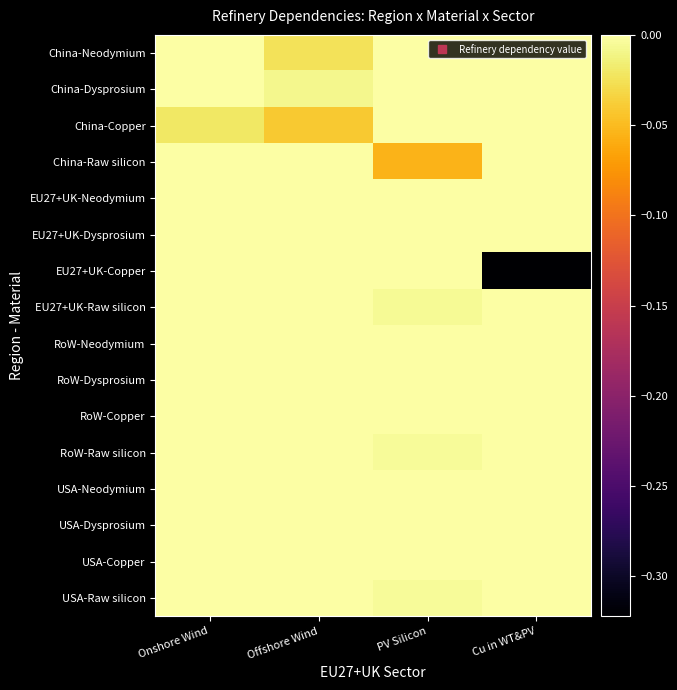

Which series has the largest total across all categories?

EU27+UK-Neodymium